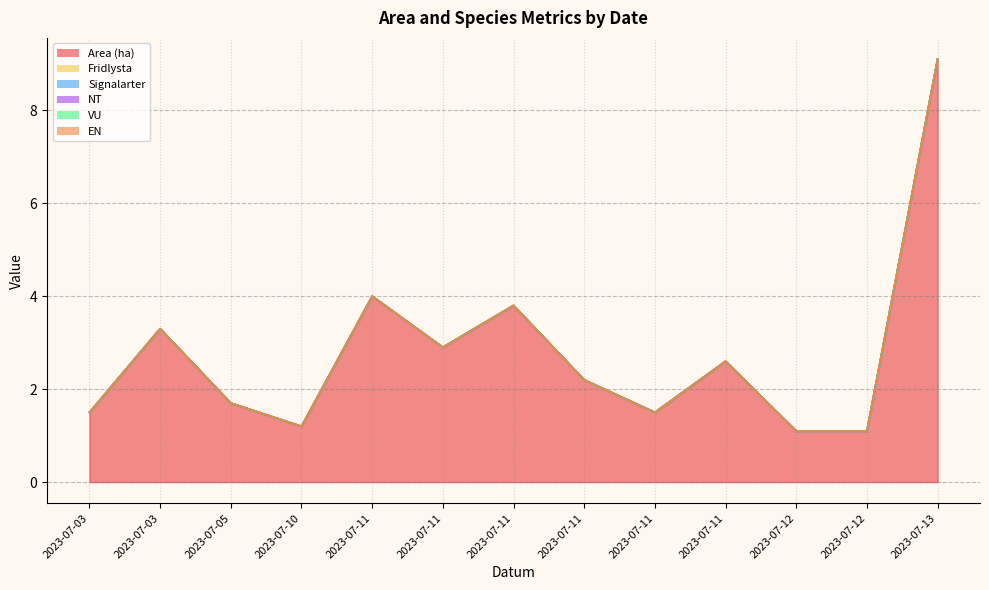

What is the total value across all series at 2023-07-11?

4.0